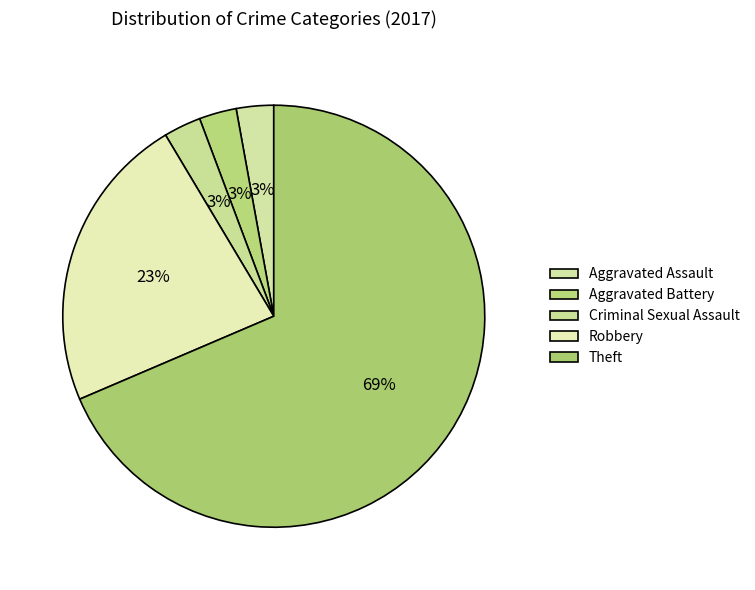

Which slice represents more than half of the pie?

Theft